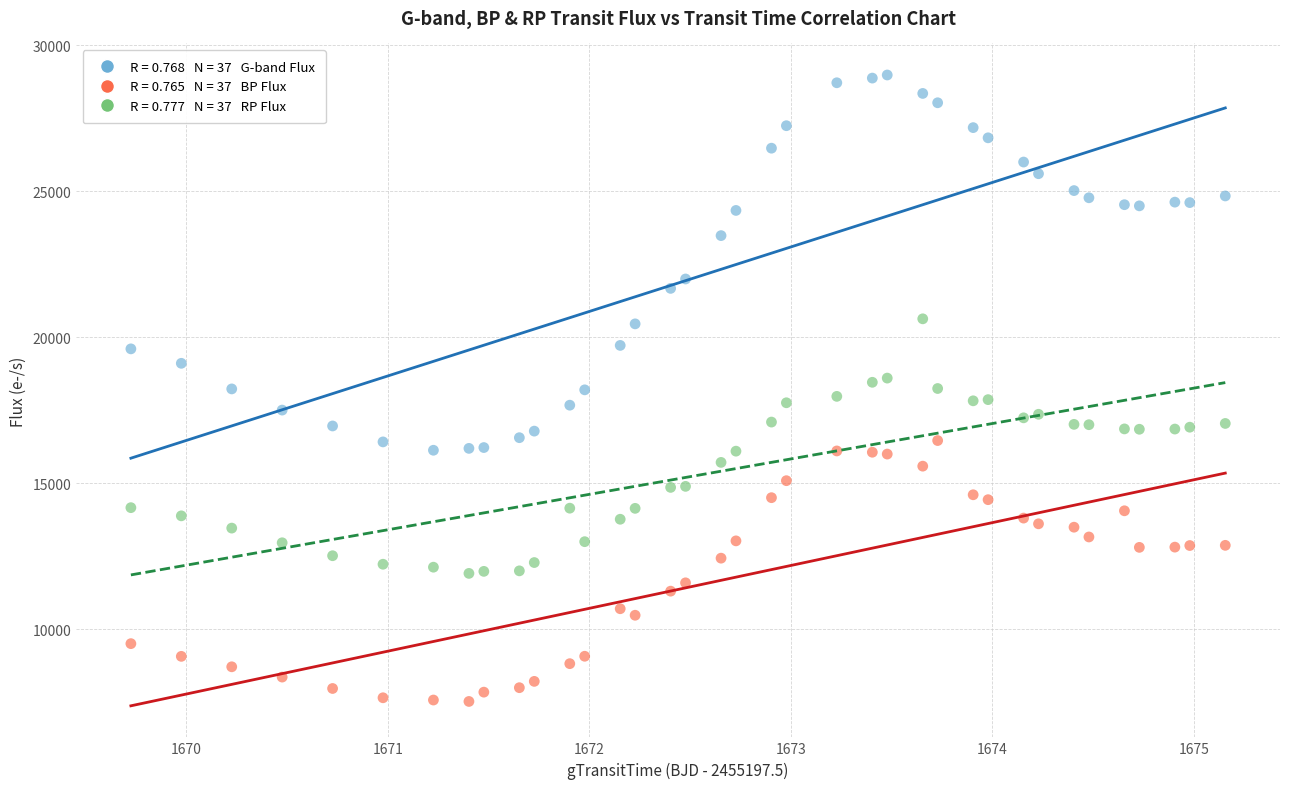

Across all data points, what is the range of Y values (max minus min)?

21442.2